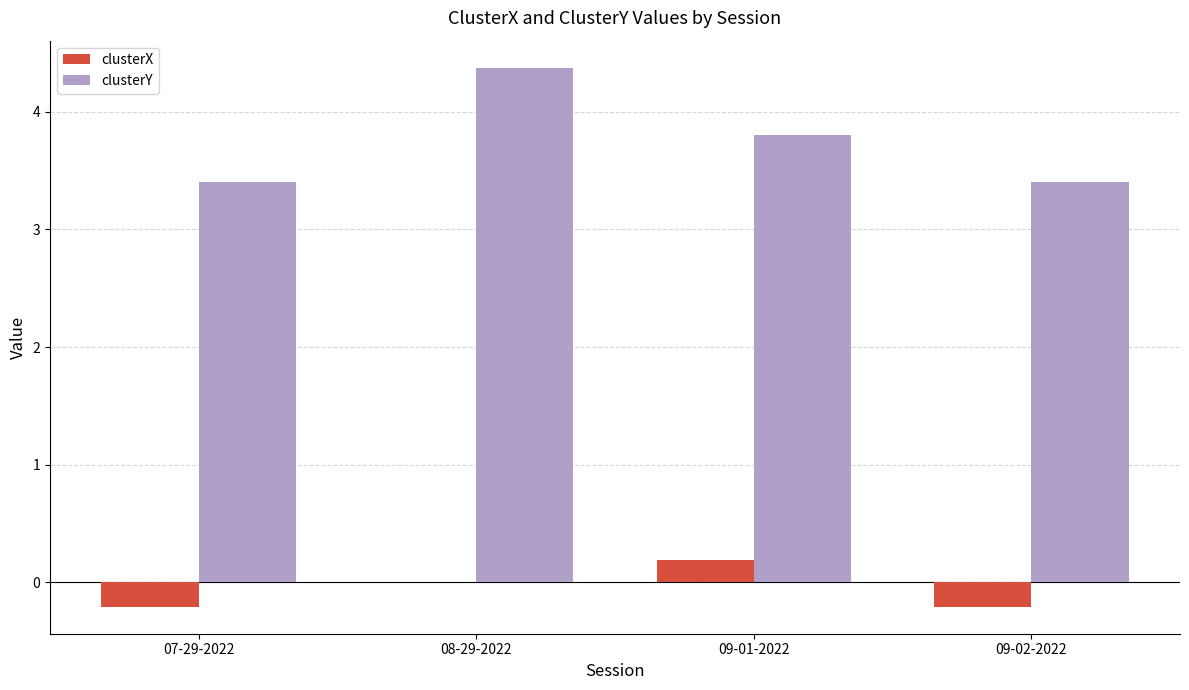

What is the maximum value shown in the chart?

4.4